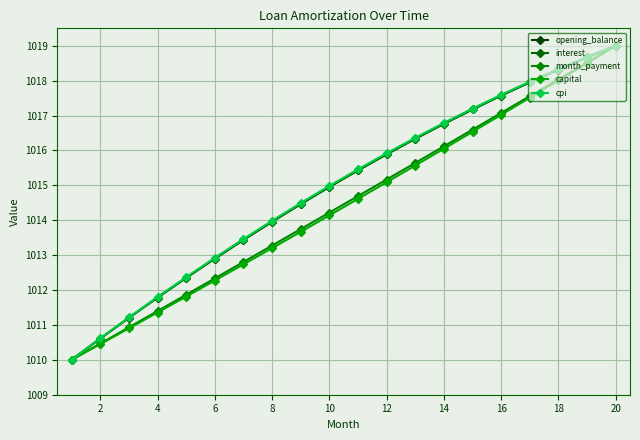

Reading left to right, list all the values displayed in this chart.

opening_balance: 1010.0	1010.6	1011.2	1011.8	1012.3	1012.9	1013.4	1014.0	1014.5	1015.0	1015.4	1015.9	1016.3	1016.8	1017.2	1017.6	1018.0	1018.3	1018.7	1019.0
interest: 1010.0	1010.6	1011.2	1011.8	1012.3	1012.9	1013.4	1014.0	1014.5	1015.0	1015.4	1015.9	1016.3	1016.8	1017.2	1017.6	1018.0	1018.3	1018.7	1019.0
month_payment: 1010.0	1010.5	1010.9	1011.4	1011.9	1012.3	1012.8	1013.3	1013.7	1014.2	1014.7	1015.2	1015.6	1016.1	1016.6	1017.1	1017.6	1018.0	1018.5	1019.0
capital: 1010.0	1010.4	1010.9	1011.4	1011.8	1012.3	1012.7	1013.2	1013.7	1014.1	1014.6	1015.1	1015.6	1016.0	1016.5	1017.0	1017.5	1018.0	1018.5	1019.0
cpi: 1010.0	1010.6	1011.2	1011.8	1012.4	1012.9	1013.5	1014.0	1014.5	1015.0	1015.5	1015.9	1016.4	1016.8	1017.2	1017.6	1018.0	1018.3	1018.7	1019.0